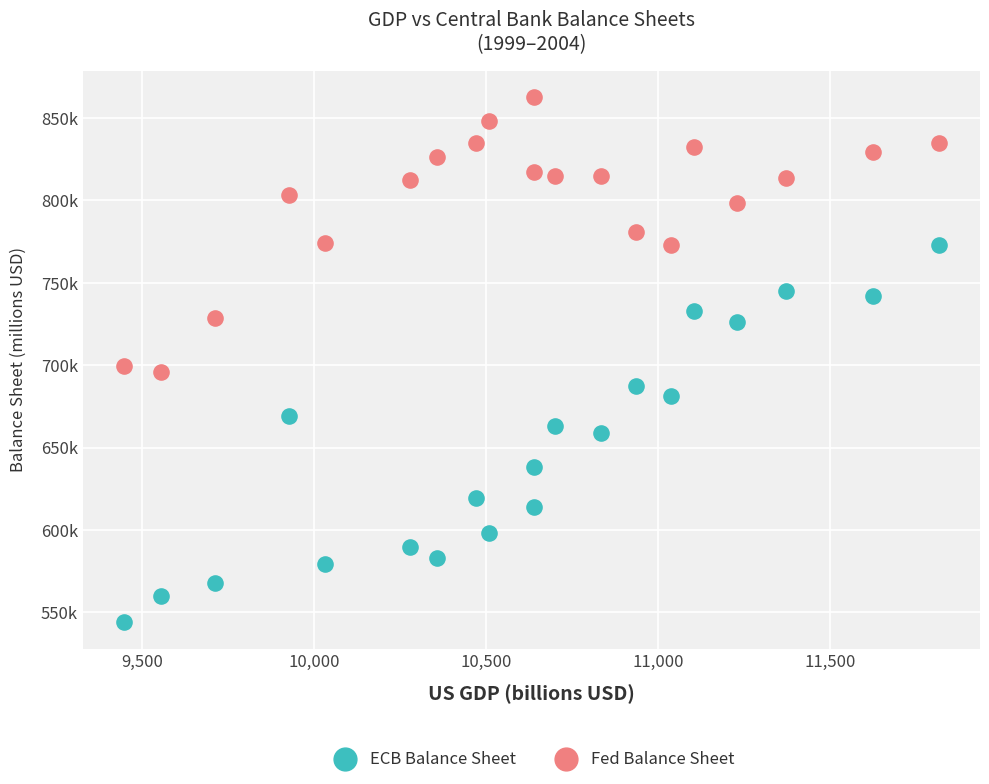

What are all the series names shown in the legend?

ECB Balance Sheet, Fed Balance Sheet